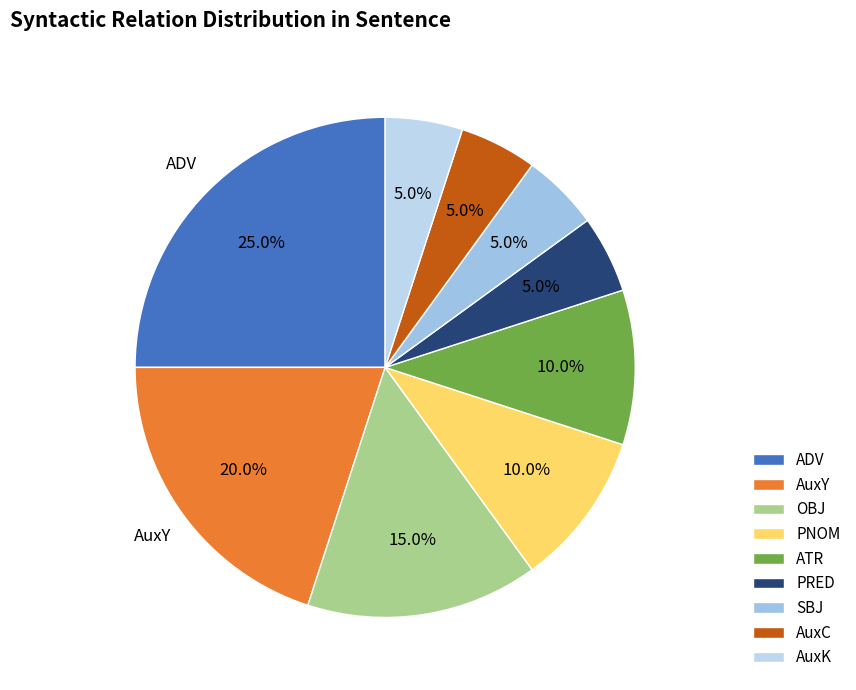

Count the number of slices in the pie.

9